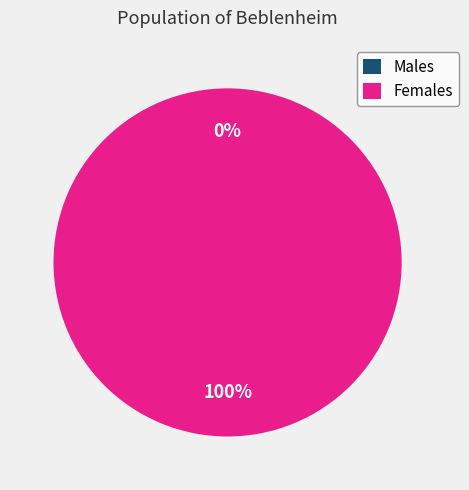

How many slices are in this pie chart?

2